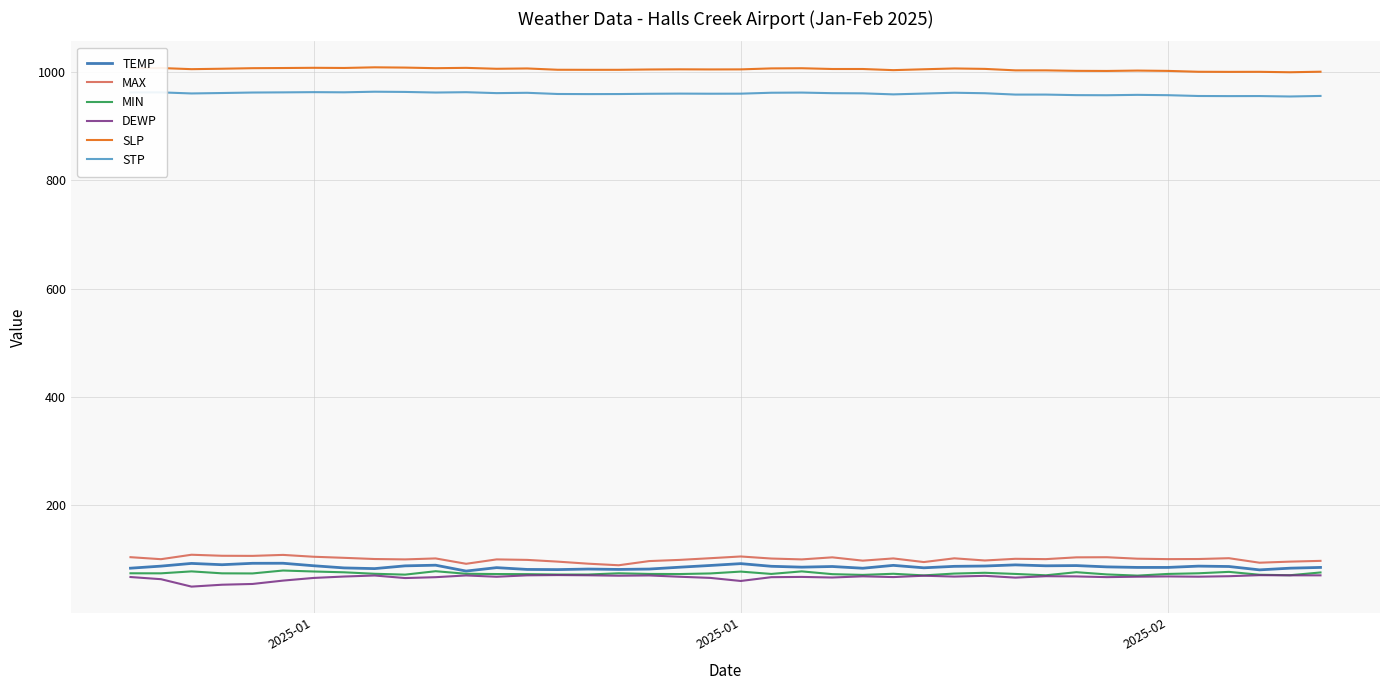

True or false: TEMP and STP cross at least once.

False